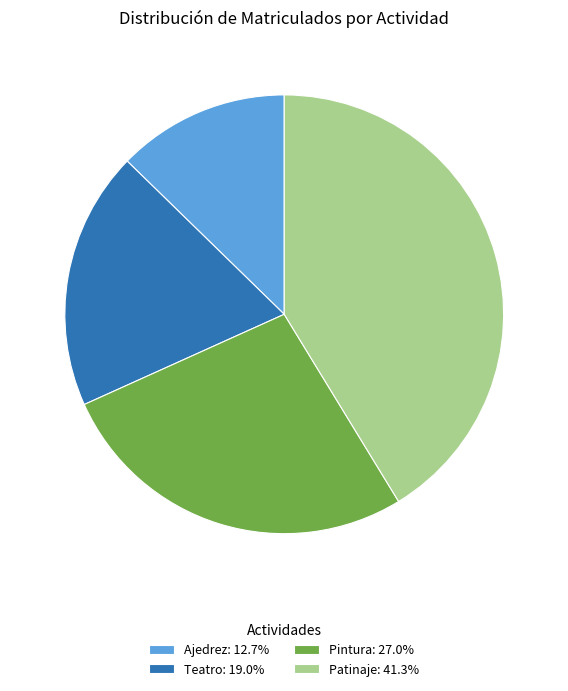

Does Patinaje represent more than half of the total?

No